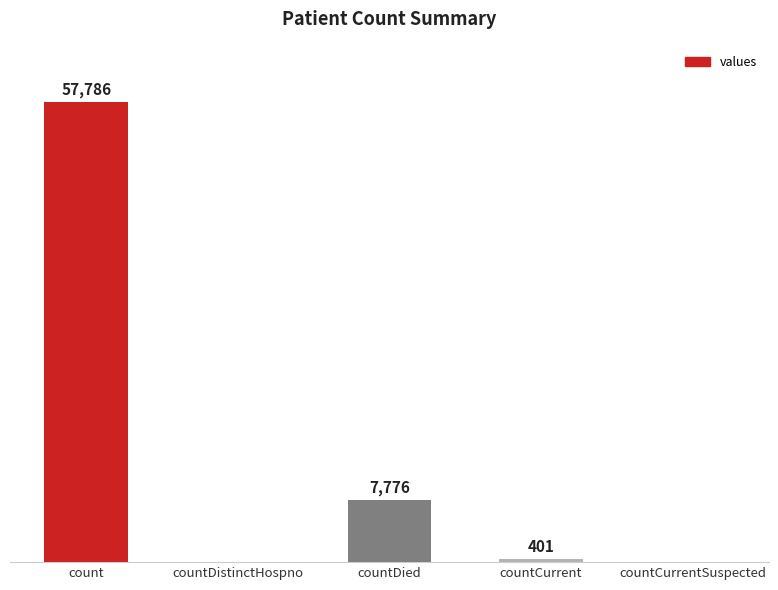

Where does the data first go above 401?

count